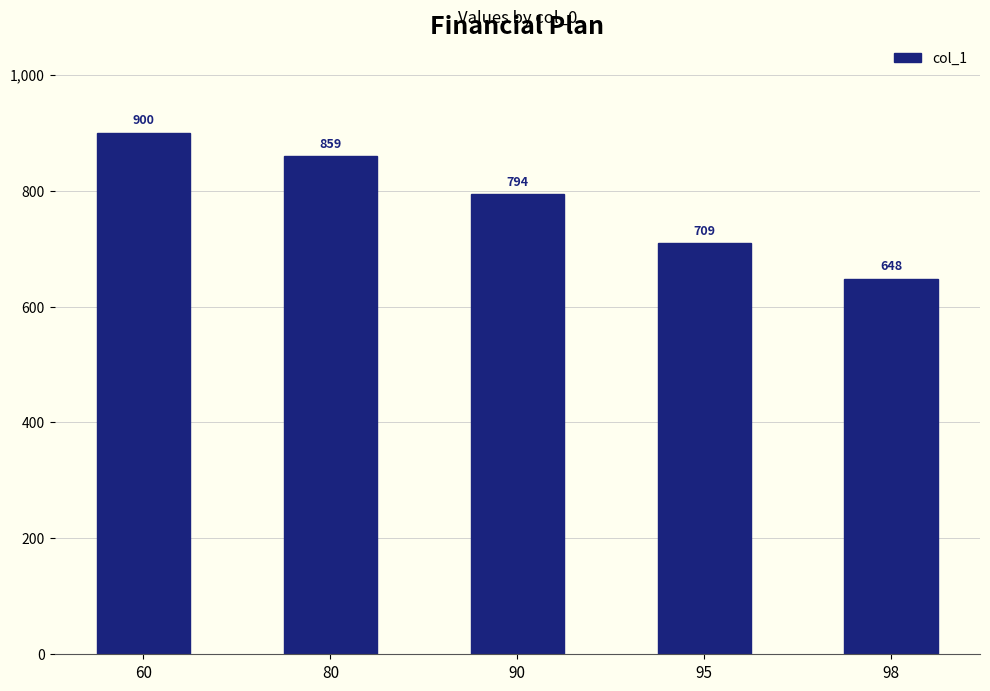

What is the greatest value displayed?

900